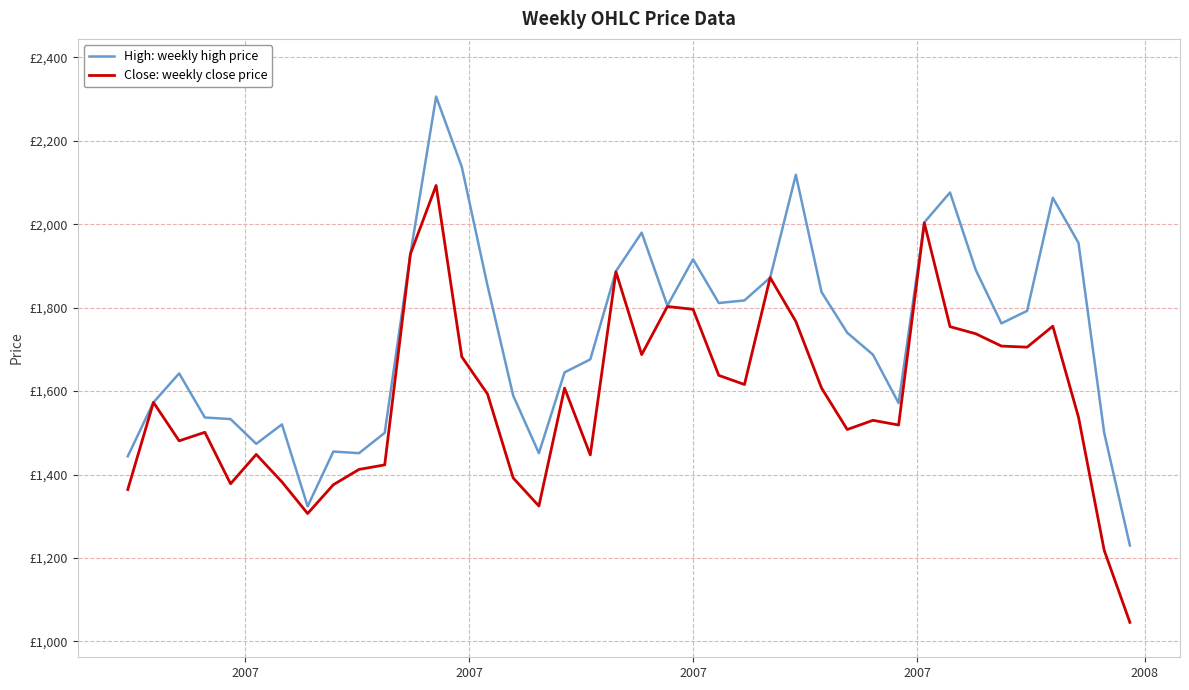

Which series has the widest spread of values?

High: weekly high price